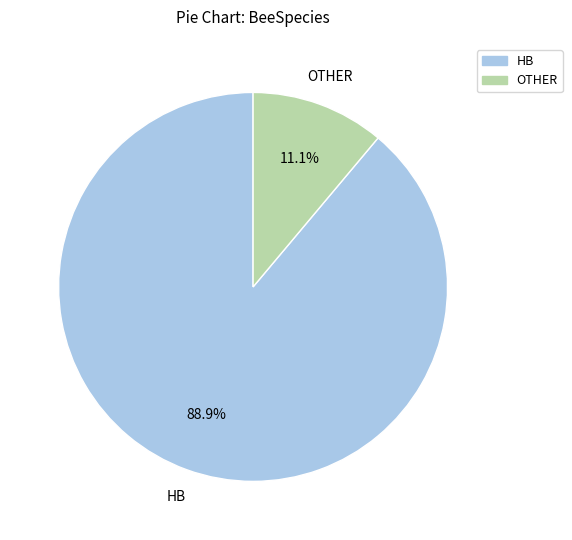

Does any single category account for the majority?

Yes